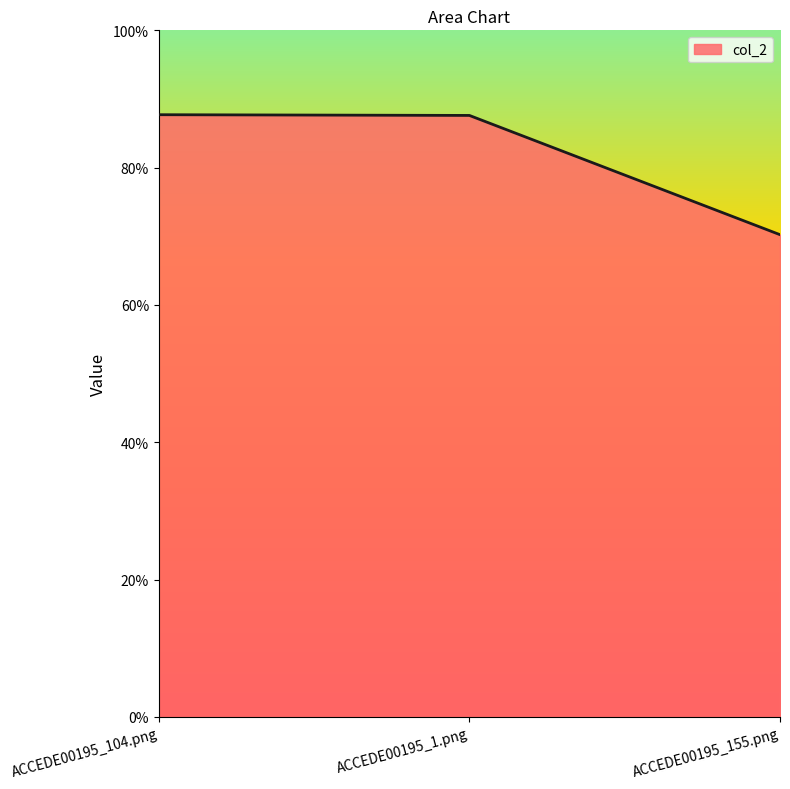

Does the chart display data point markers on the line(s)?

No